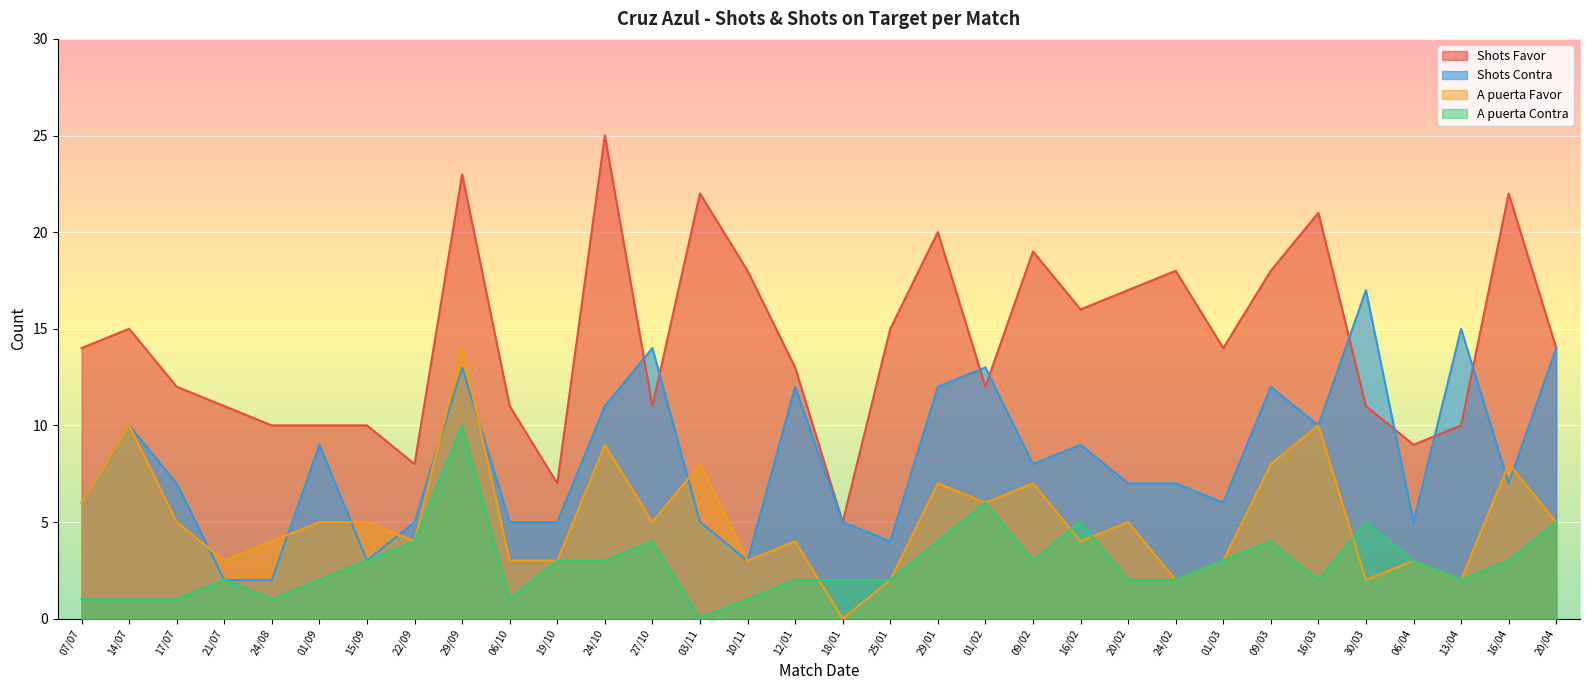

What position from the right is 22/09?

25